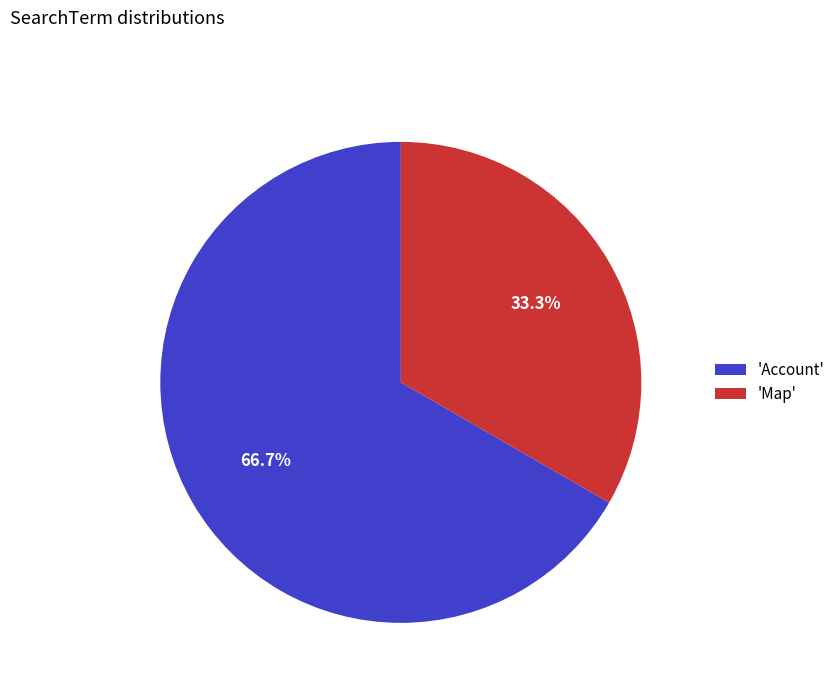

How many slices are in this pie chart?

2